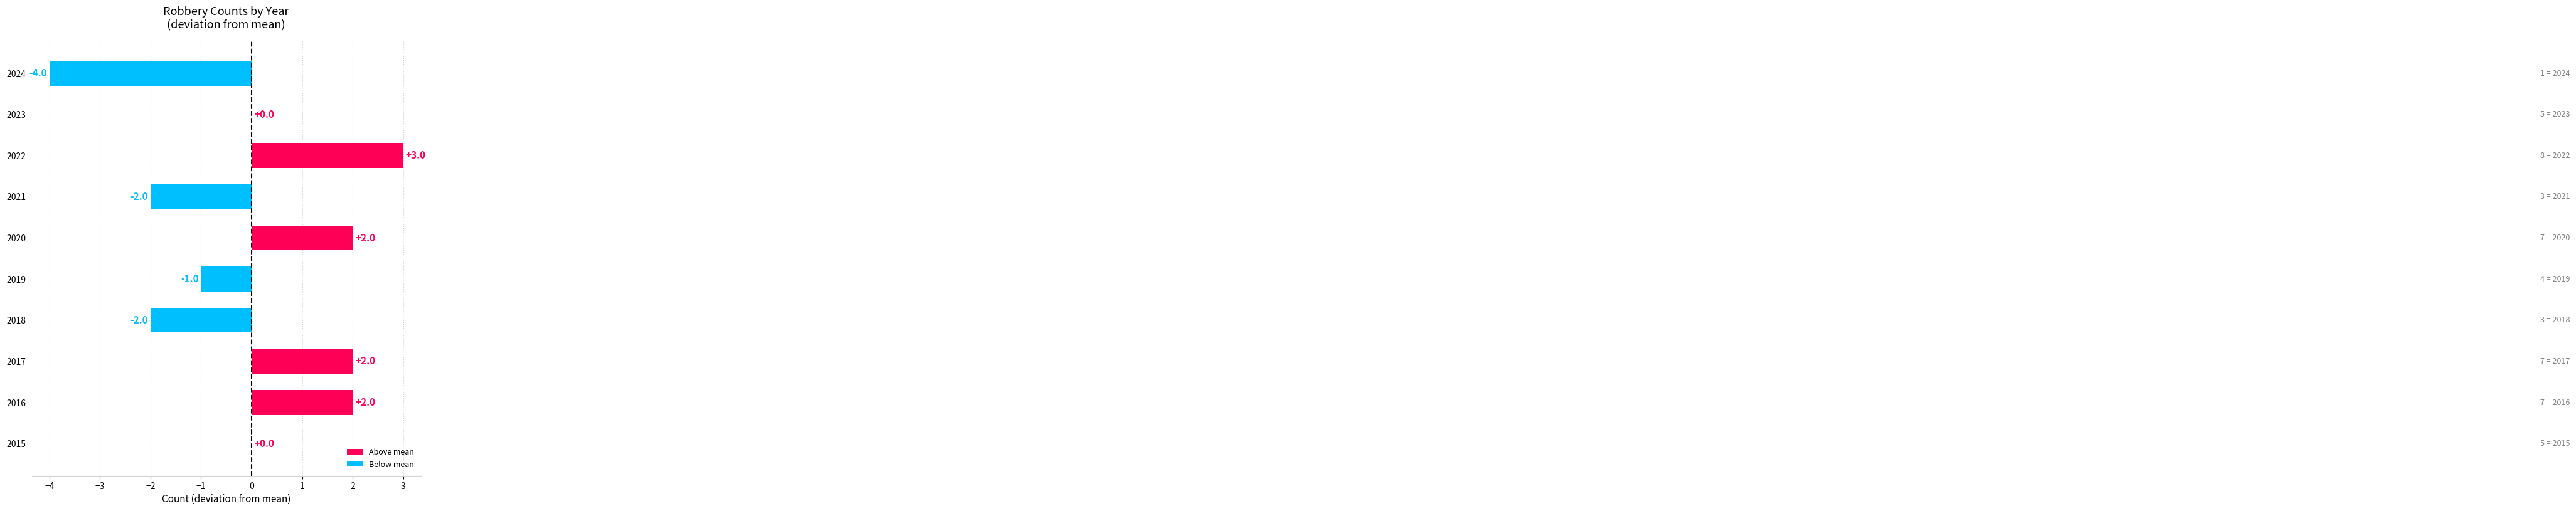

Is it true that the value at 2016 is 2?

True